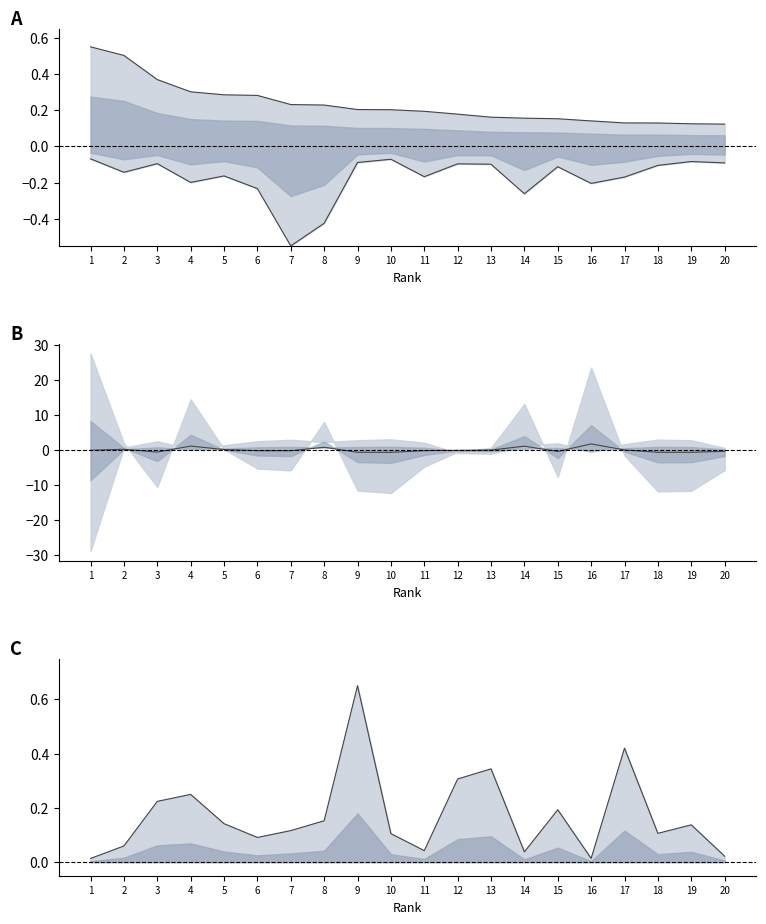

Does the chart display data point markers on the line(s)?

No